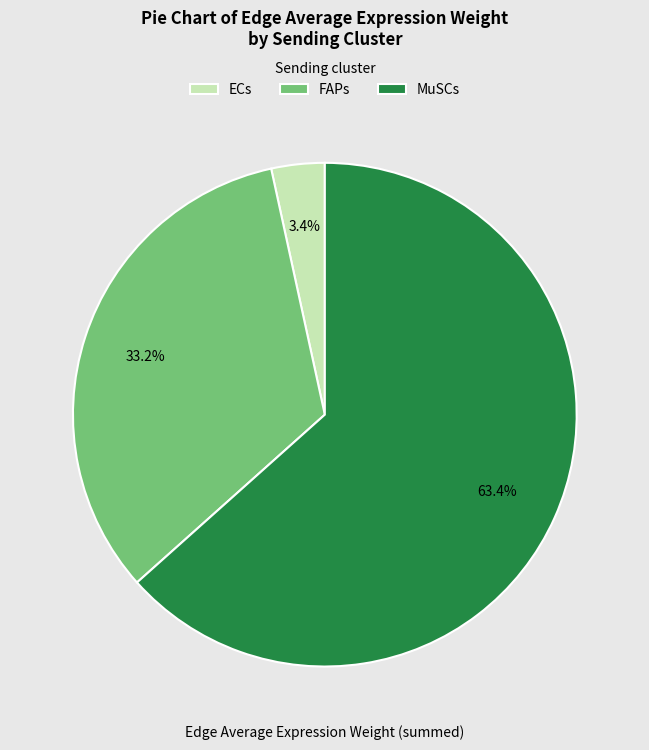

Rank the categories by value from highest to lowest.

MuSCs, FAPs, ECs